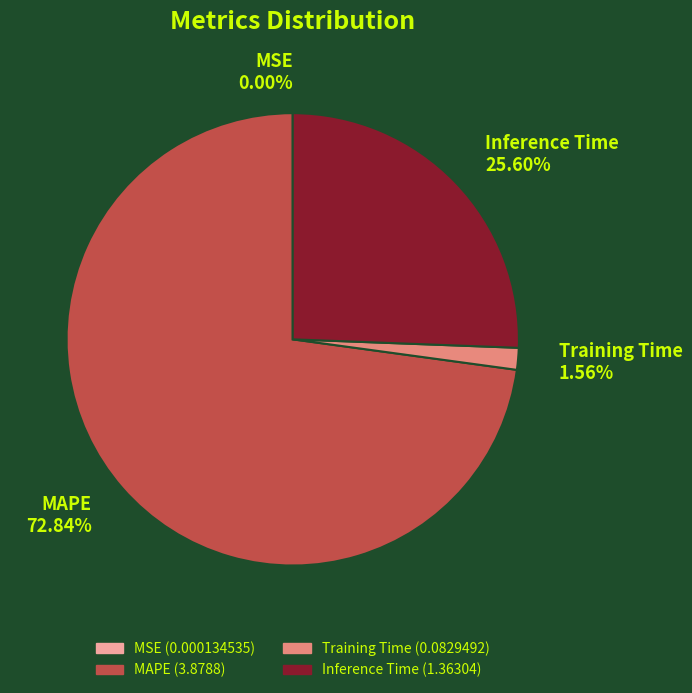

Approximately how many times larger is the value at MAPE compared to Inference Time?

2.8